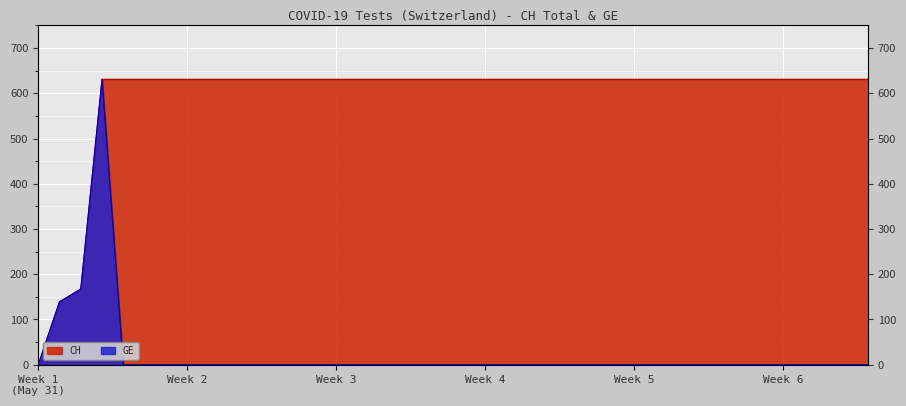

True or false: GE has more than 1 points higher than both neighbors.

False